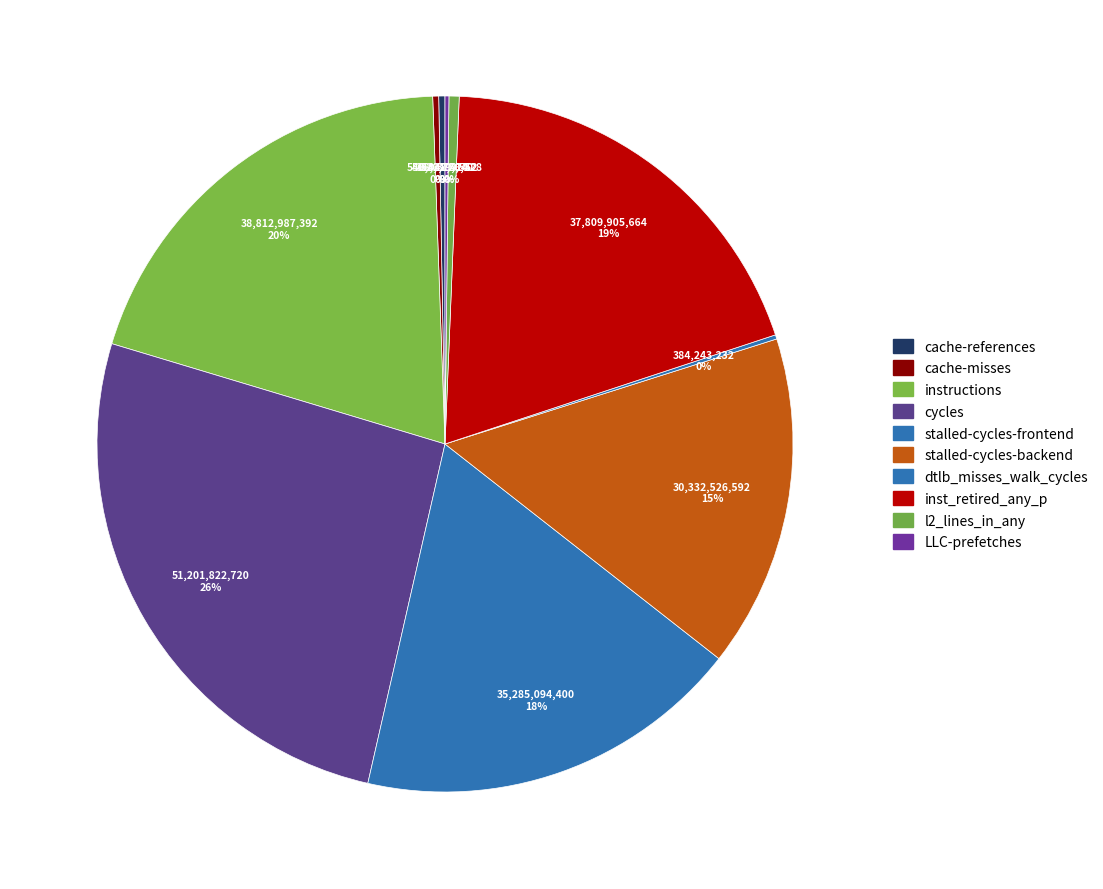

What is the largest slice in the pie chart?

cycles